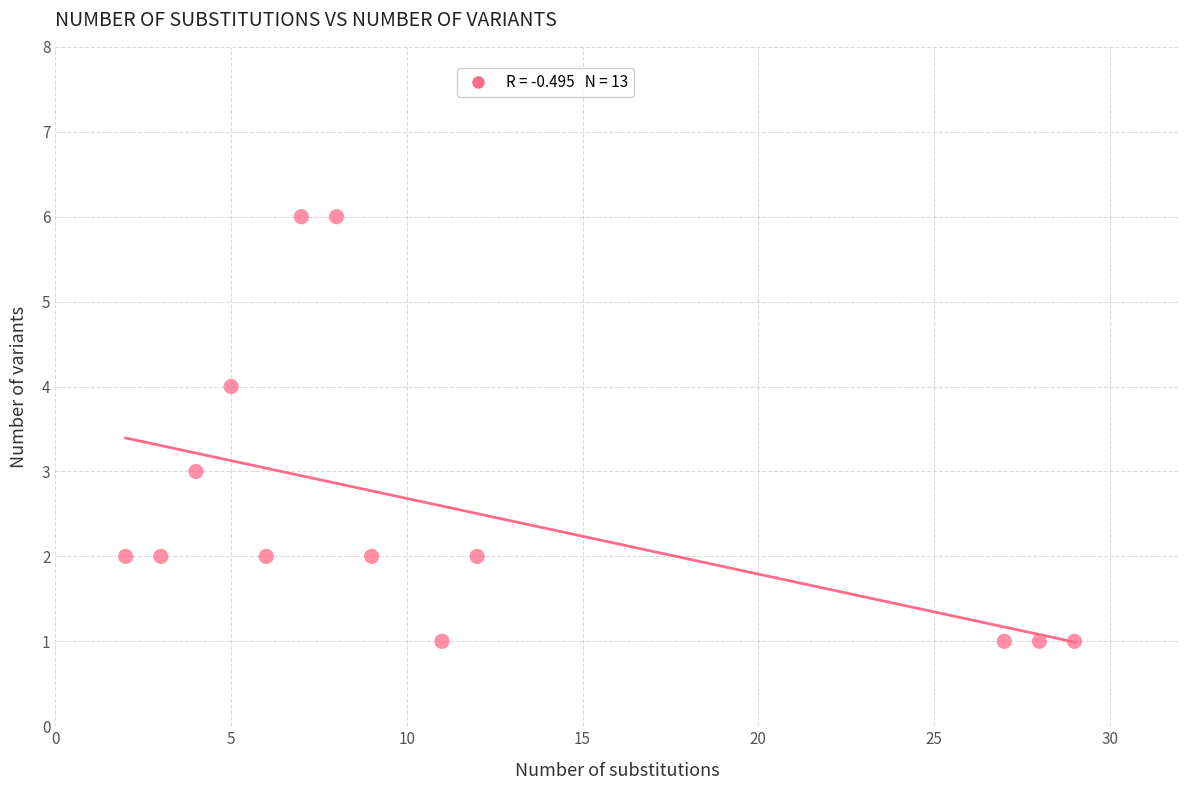

What is the range of Y values (max minus min)?

5